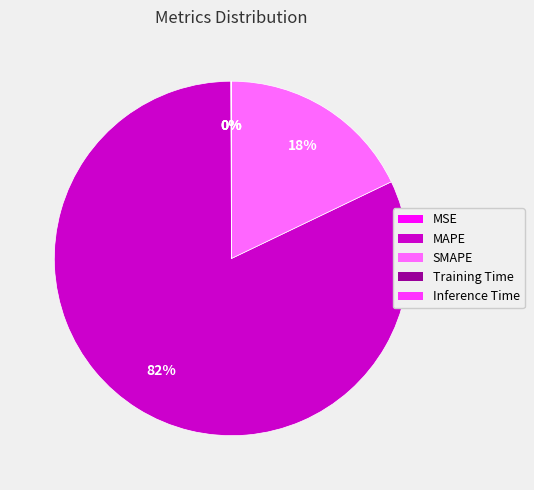

To the nearest percent, what percentage of the pie is MAPE?

82%